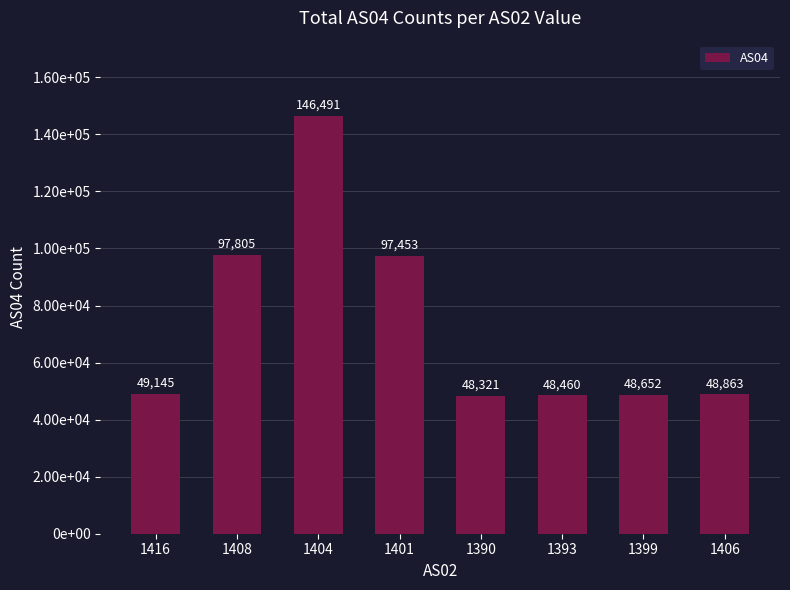

Does the chart contain any negative values?

No